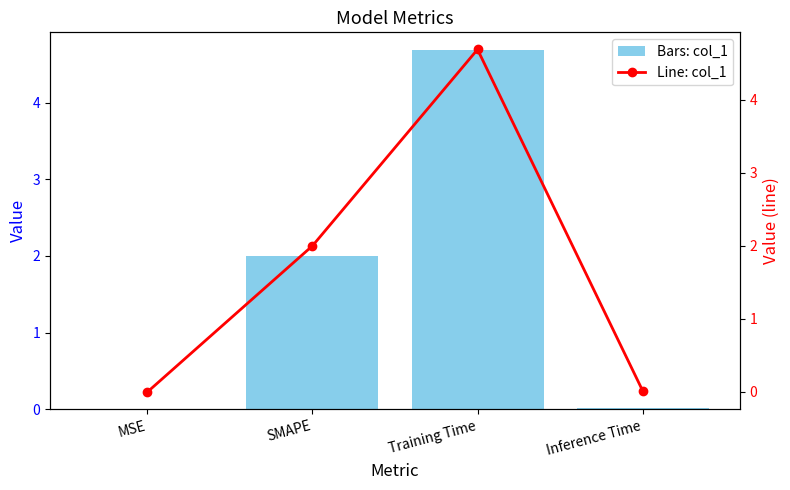

Which category has the highest value in the col_1 series?

Training Time